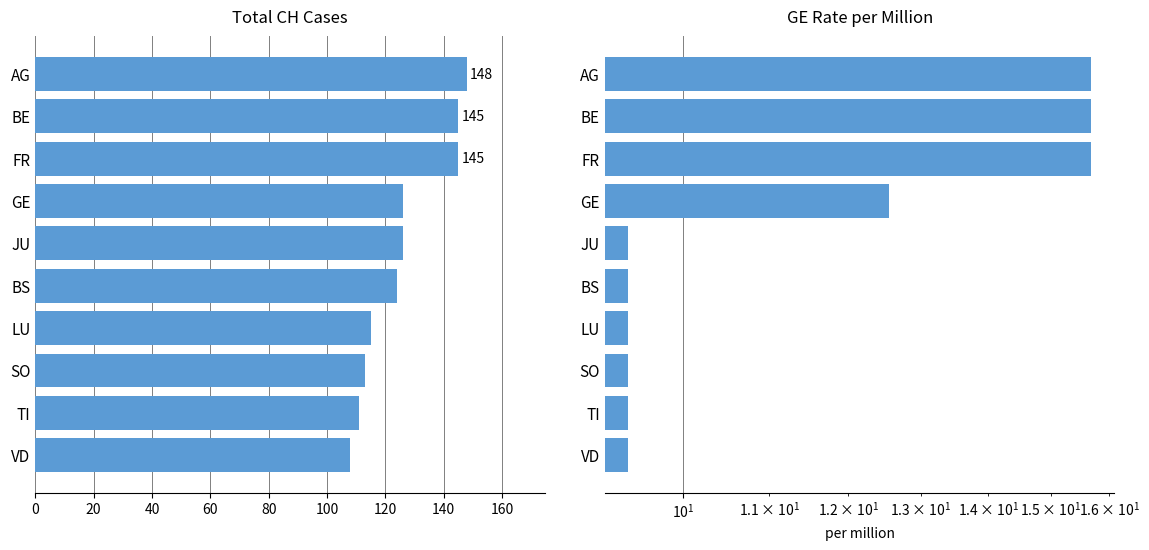

Rank the series at LU from lowest to highest value.

GE rate (per 1M), CH Total Cases